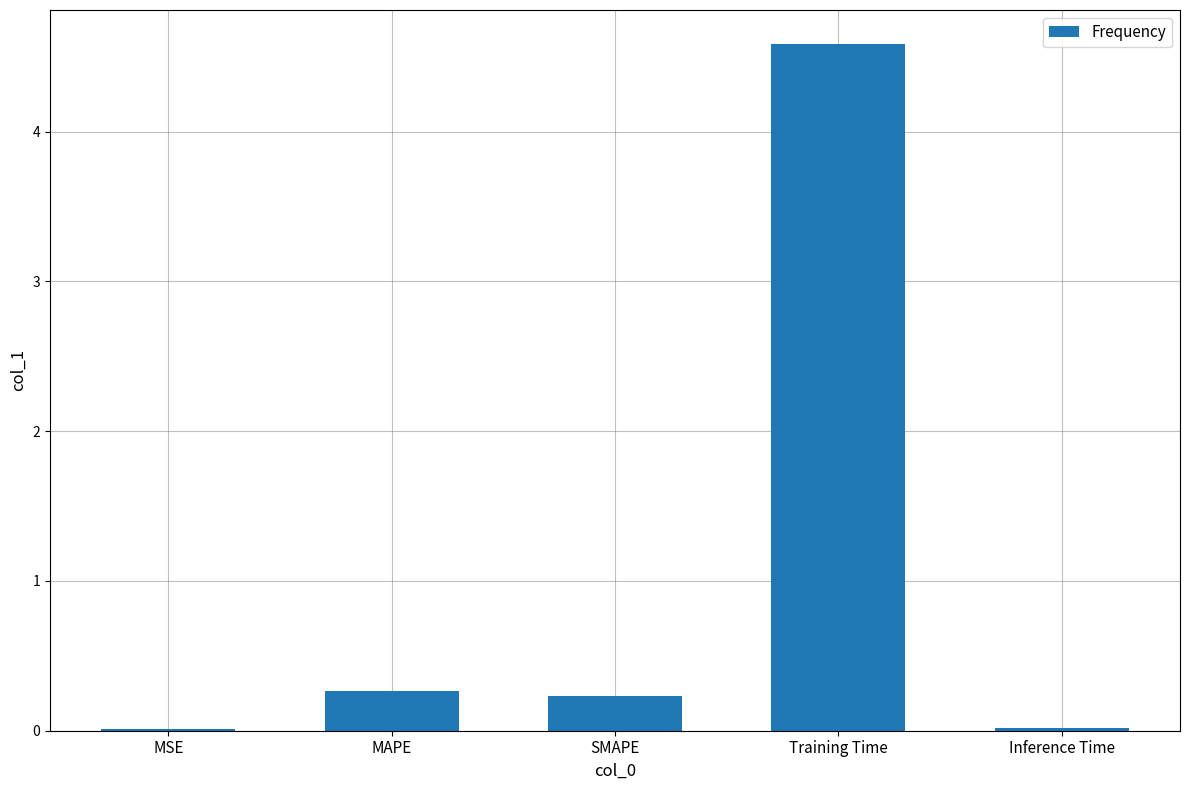

The chart shows a value of 4.6 at Training Time. True or false?

True